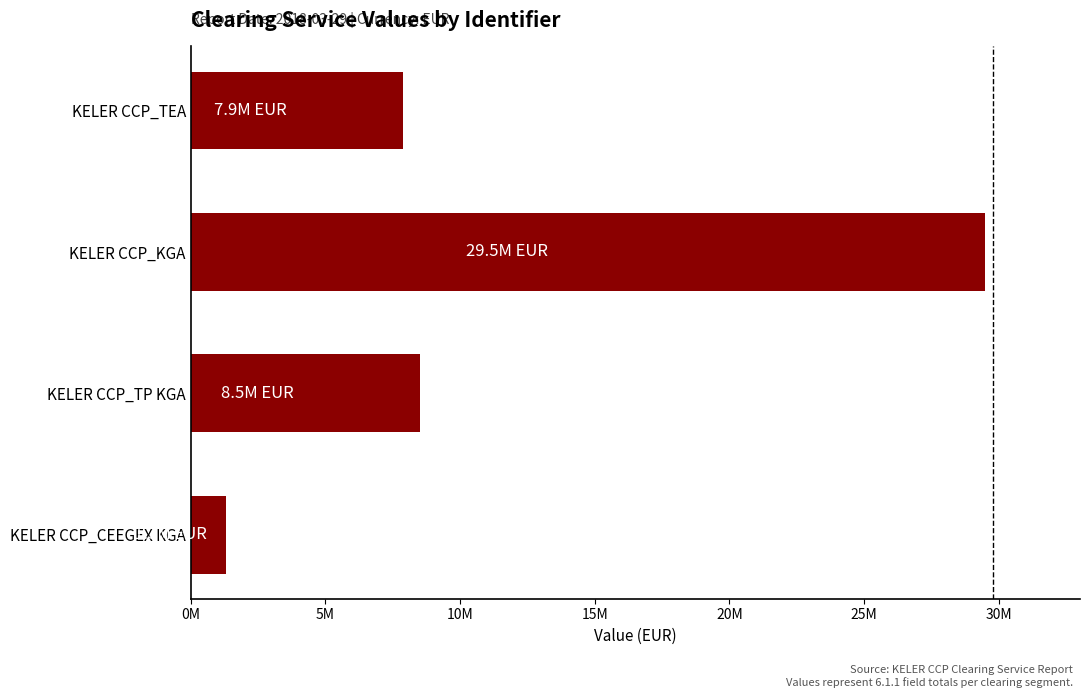

What is the ratio of the value at KELER CCP_TP KGA to the value at KELER CCP_CEEGEX KGA?

6.4